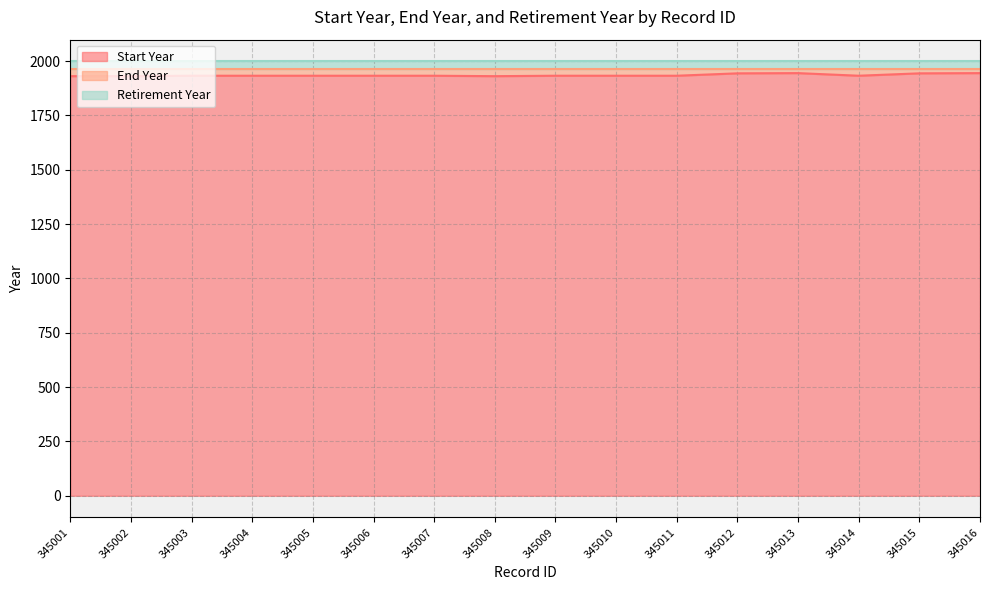

Reading left to right, what are all the values shown in this chart?

Start Year: 345001=1931	345002=1931	345003=1933	345004=1933	345005=1933	345006=1933	345007=1933	345008=1931	345009=1933	345010=1933	345011=1933	345012=1944	345013=1945	345014=1933	345015=1944	345016=1945
End Year: 345001=1964	345002=1964	345003=1964	345004=1964	345005=1964	345006=1964	345007=1964	345008=1964	345009=1964	345010=1964	345011=1964	345012=1964	345013=1964	345014=1964	345015=1964	345016=1964
Retirement Year: 345001=1999	345002=1999	345003=1999	345004=1999	345005=1999	345006=1999	345007=1999	345008=1999	345009=1999	345010=1999	345011=1999	345012=1999	345013=1999	345014=1999	345015=1999	345016=1999